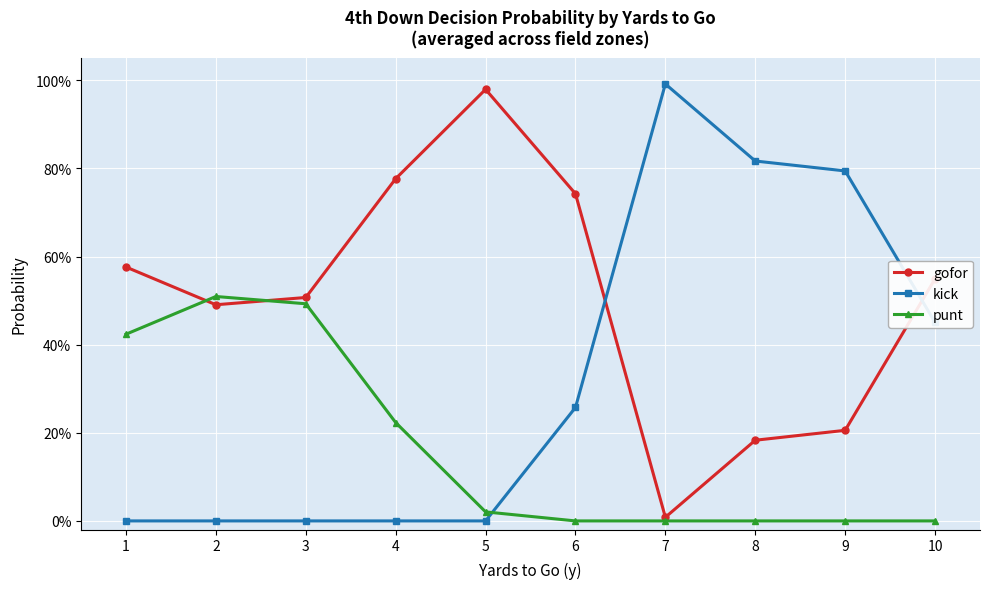

What are all the series names shown in the legend?

gofor, kick, punt